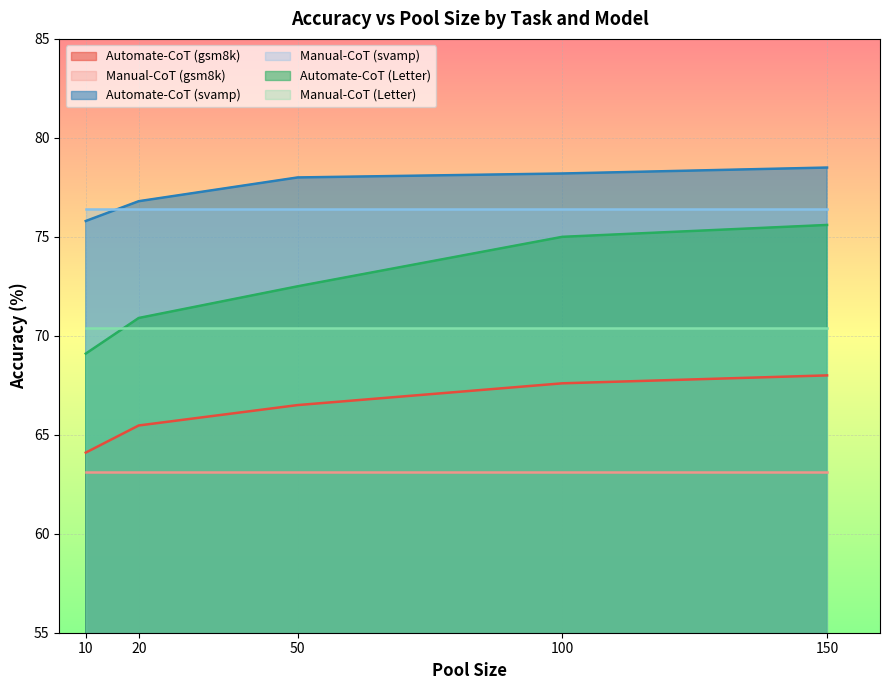

Does the chart display data point markers on the line(s)?

No